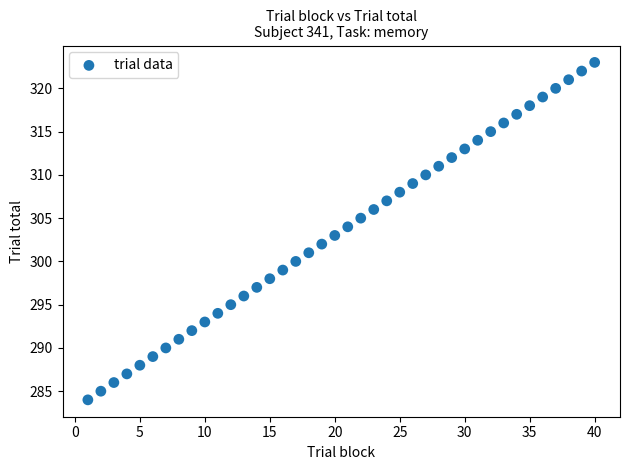

What is the range of Y values (max minus min)?

39